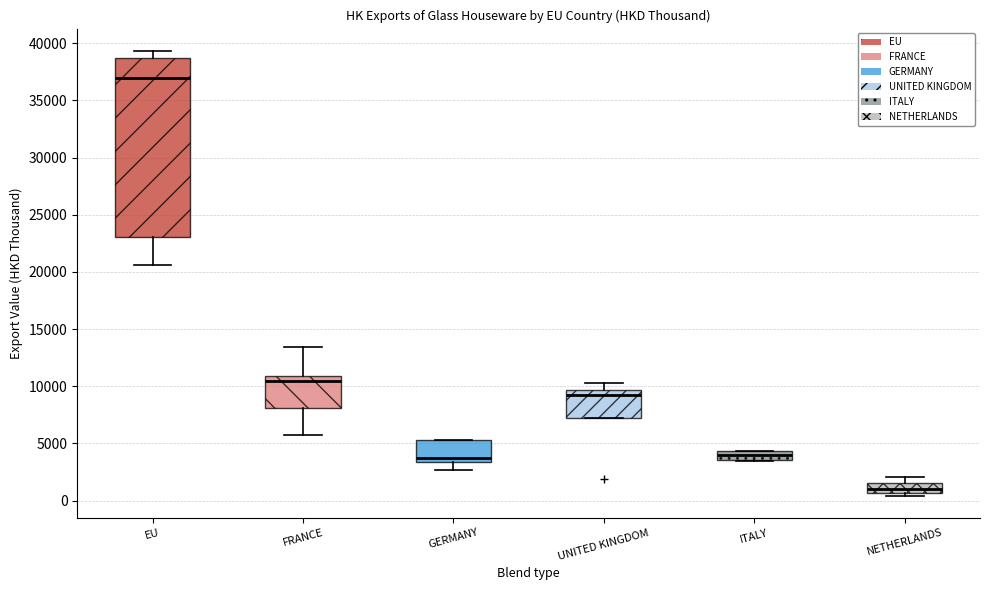

Which box's median line is the highest?

EU